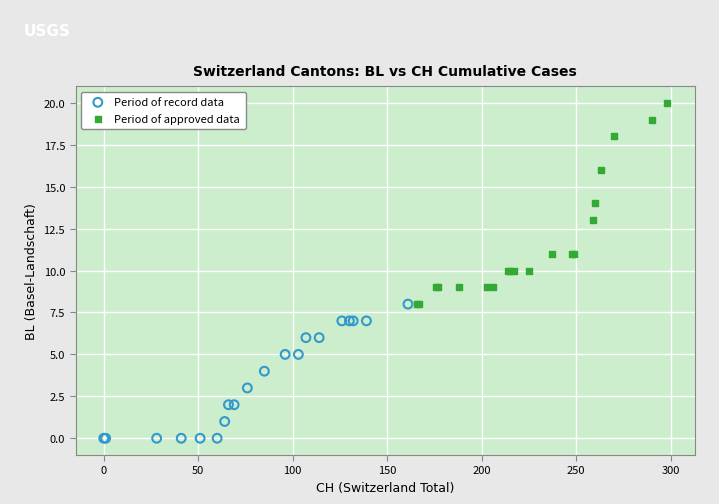

Which series contains the highest Y value?

Period of approved data